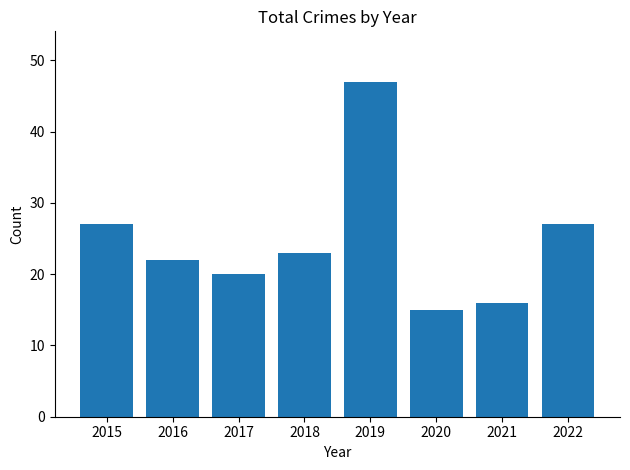

Read the value at 2021, to the nearest 5.

15